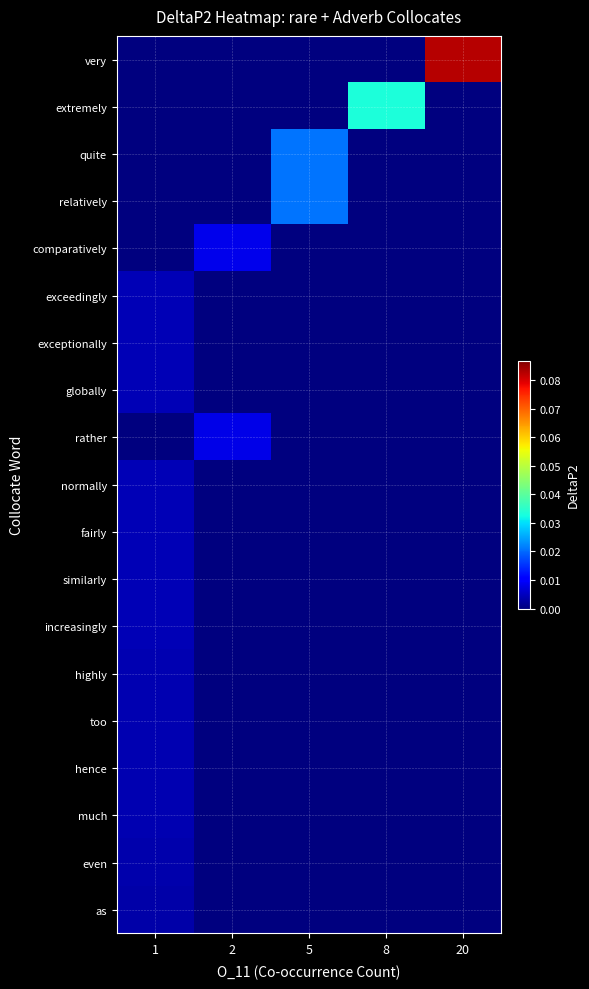

At which category is the sum across all series the highest?

20